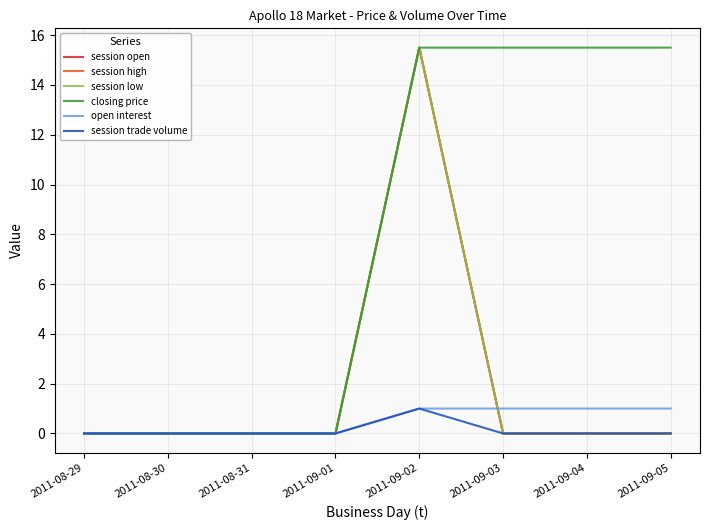

What is the label of the 3rd point from the left?

2011-08-31